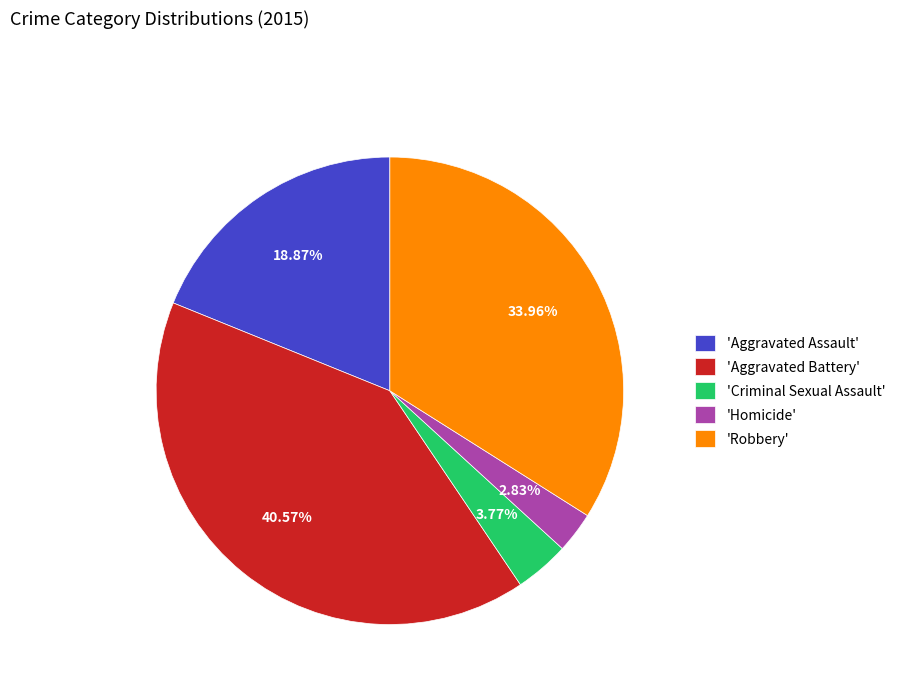

Rank the categories by value from lowest to highest.

'Homicide', 'Criminal Sexual Assault', 'Aggravated Assault', 'Robbery', 'Aggravated Battery'